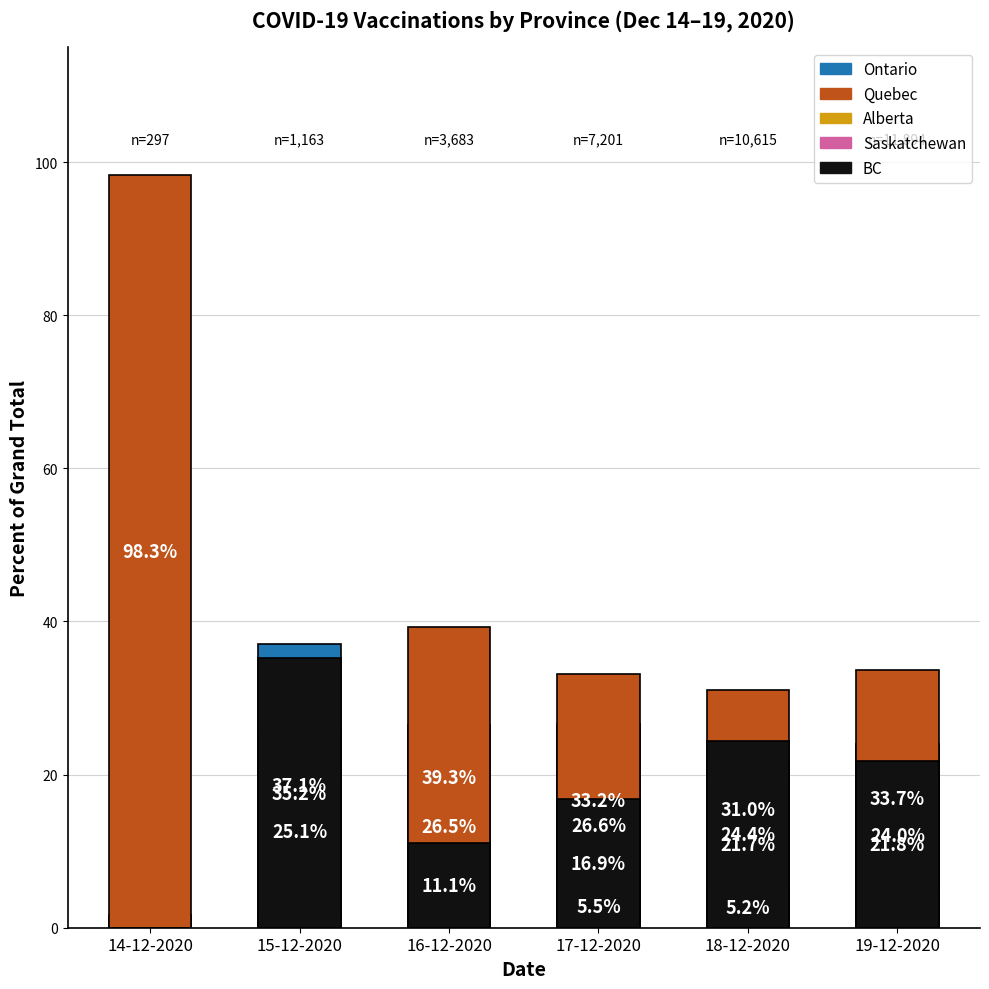

Reading left to right, what are all the values shown in this chart?

Ontario: 14-12-2020=1.7	15-12-2020=37.1	16-12-2020=26.5	17-12-2020=26.6	18-12-2020=21.7	19-12-2020=24.0
Quebec: 14-12-2020=98.3	15-12-2020=25.1	16-12-2020=39.3	17-12-2020=33.2	18-12-2020=31.0	19-12-2020=33.7
Alberta: 14-12-2020=0.0	15-12-2020=1.7	16-12-2020=0.5	17-12-2020=5.5	18-12-2020=3.7	19-12-2020=3.3
Saskatchewan: 14-12-2020=0.0	15-12-2020=0.9	16-12-2020=0.3	17-12-2020=3.5	18-12-2020=5.2	19-12-2020=4.6
BC: 14-12-2020=0.0	15-12-2020=35.2	16-12-2020=11.1	17-12-2020=16.9	18-12-2020=24.4	19-12-2020=21.8